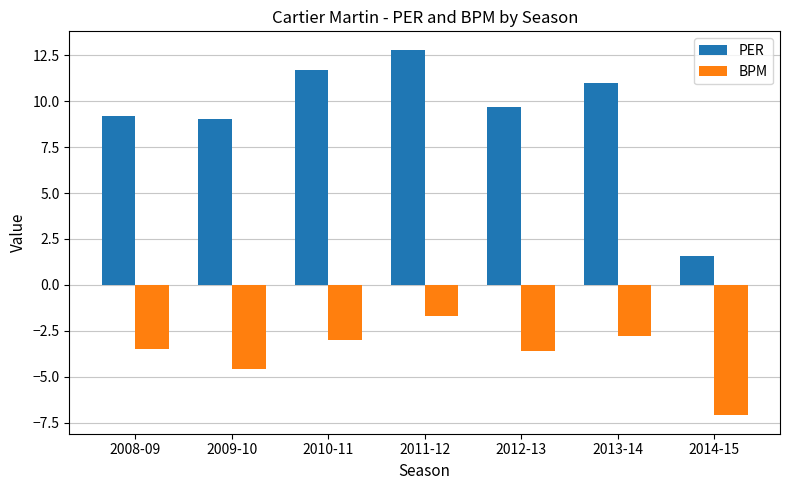

What is the sum of the BPM values at 2011-12 and 2014-15?

-8.8